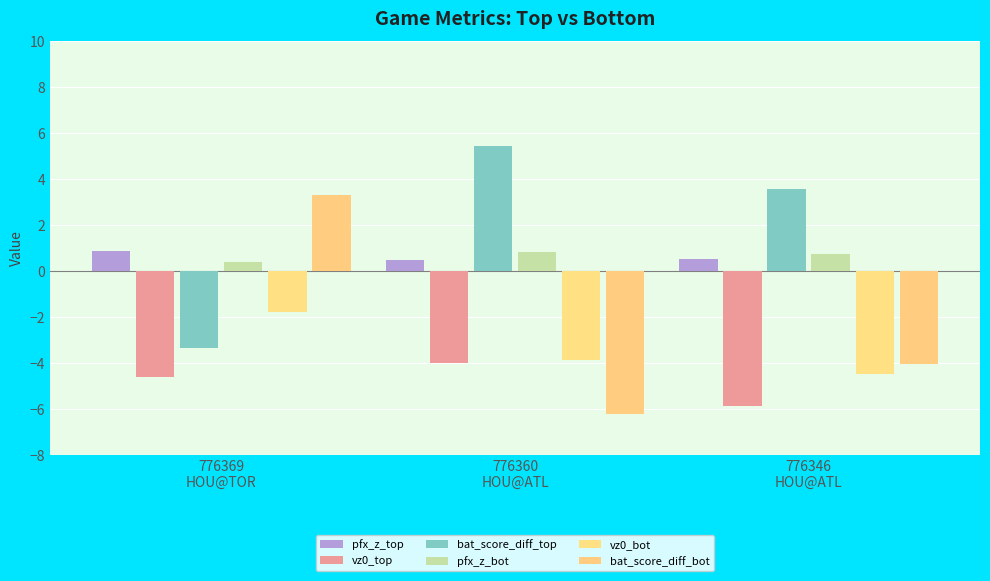

Is the value of bat_score_diff_top at 776369
HOU@TOR greater than the value of pfx_z_top at 776369
HOU@TOR?

No